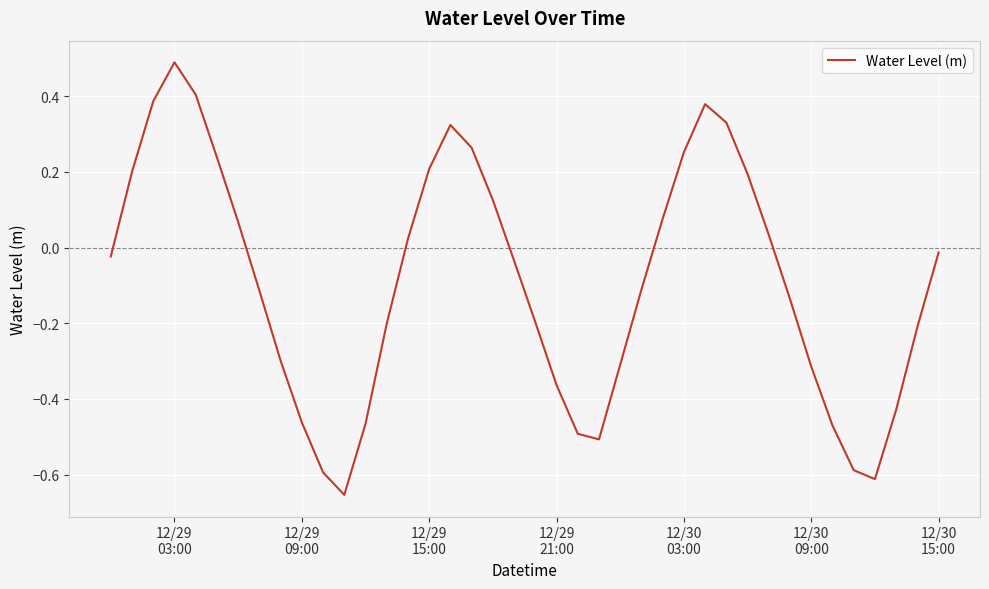

What is the maximum value shown in the chart?

0.5